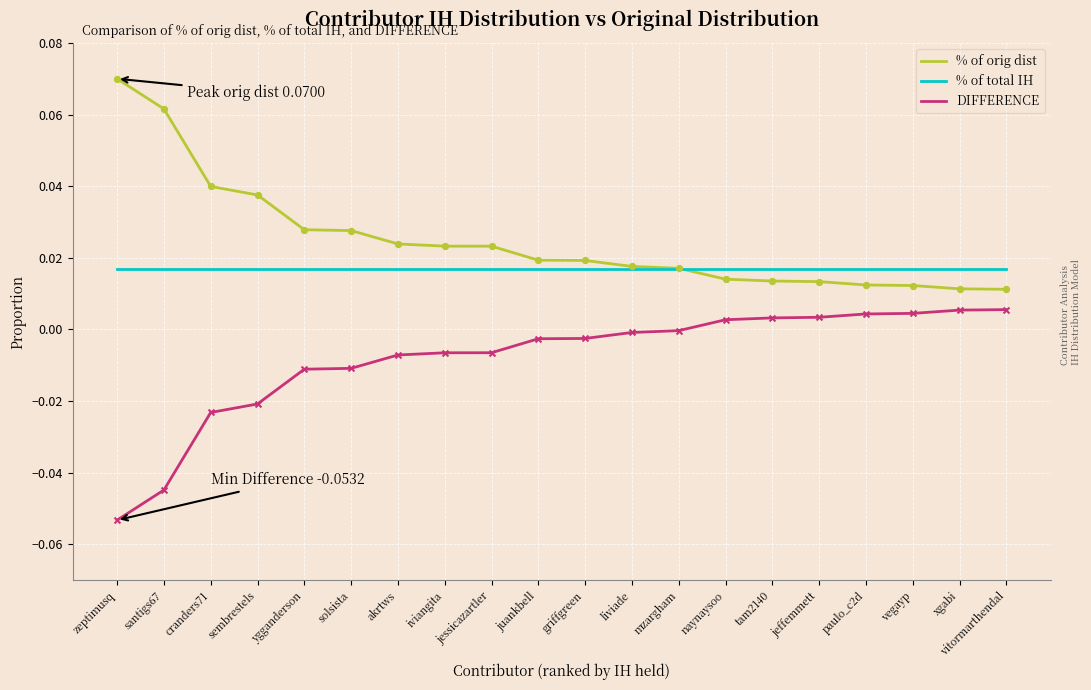

Which label corresponds to the smallest value in the chart?

zeptimusq